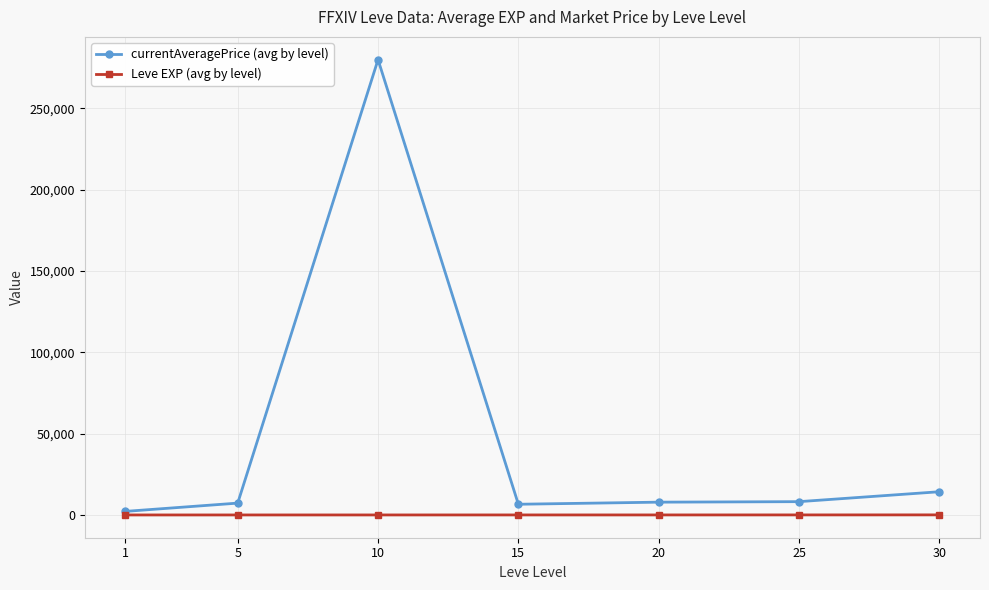

True or false: currentAveragePrice (avg by level) has more than 2 points higher than both neighbors.

False